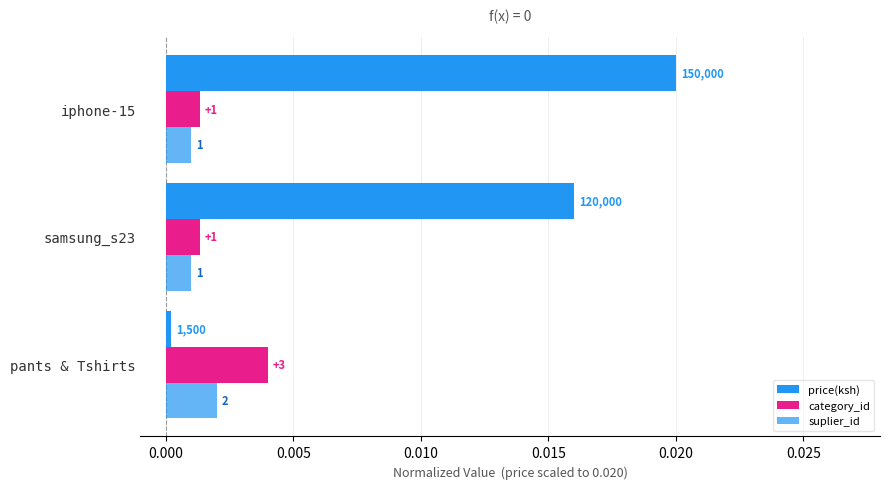

How many bars are there in each group?

3